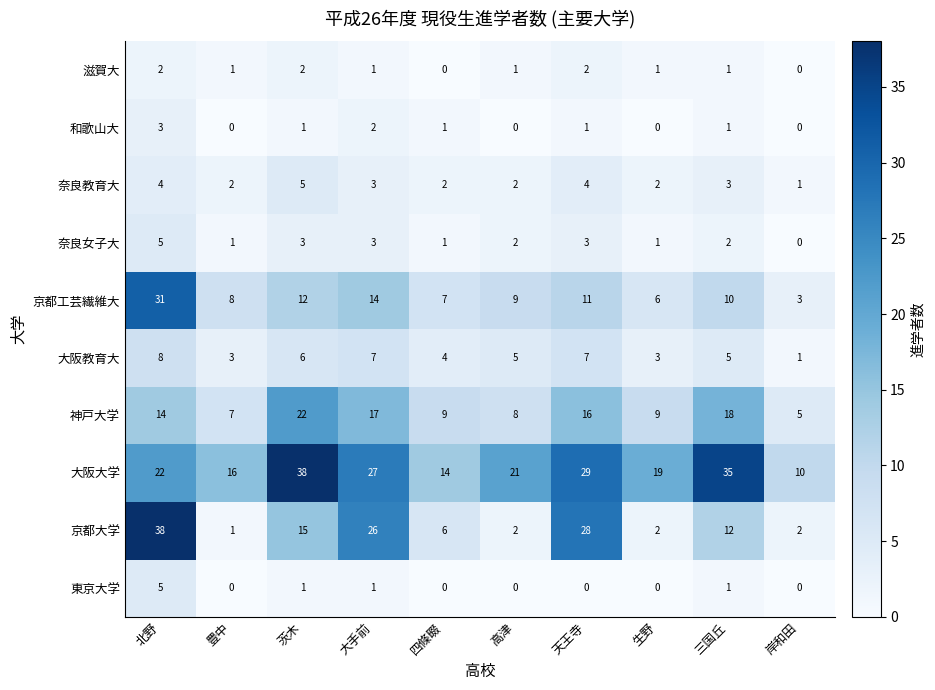

At 天王寺, list the series in order from largest to smallest.

大阪大学, 京都大学, 神戸大学, 京都工芸繊維大, 大阪教育大, 奈良教育大, 奈良女子大, 滋賀大, 和歌山大, 東京大学